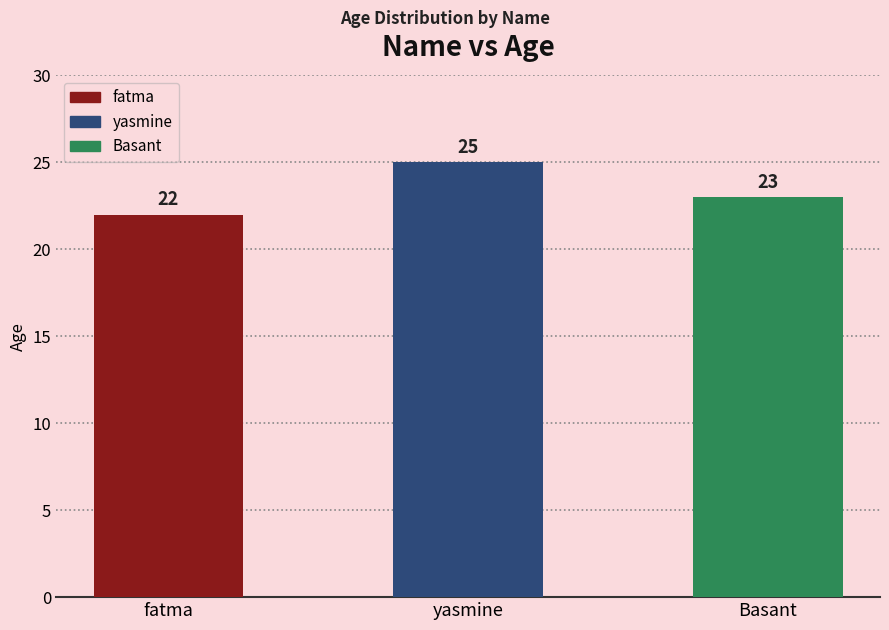

What is the maximum value shown in the chart?

25